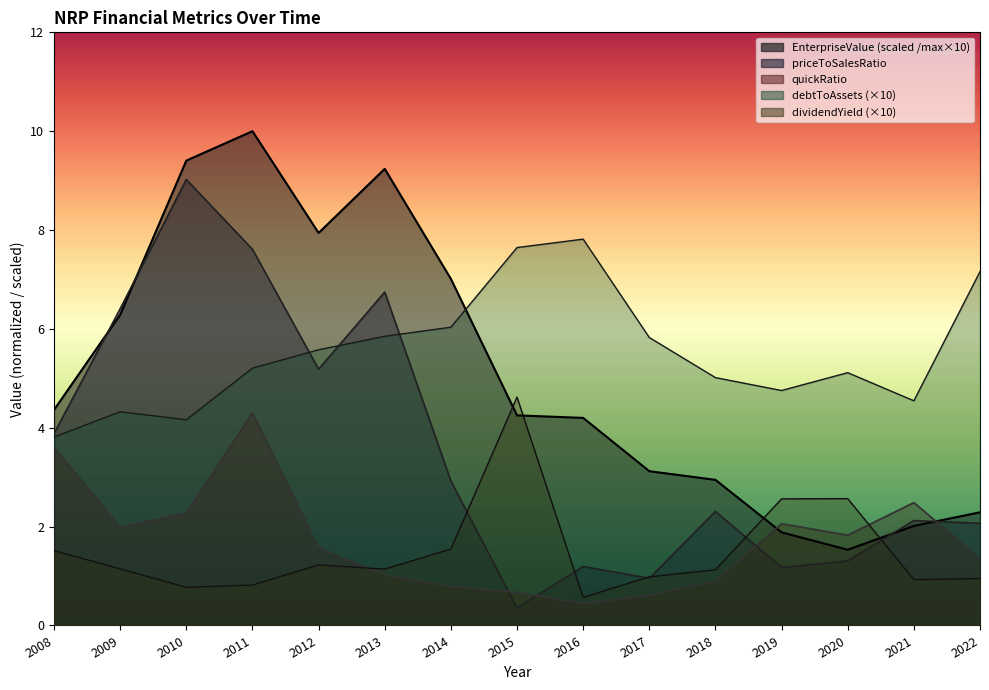

What is the lowest value of the EnterpriseValue series?

1.5